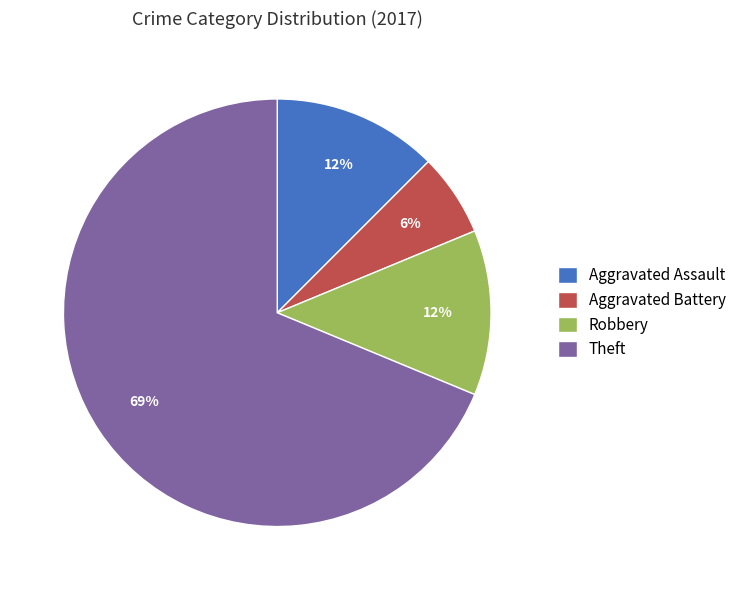

How many slices are in this pie chart?

4